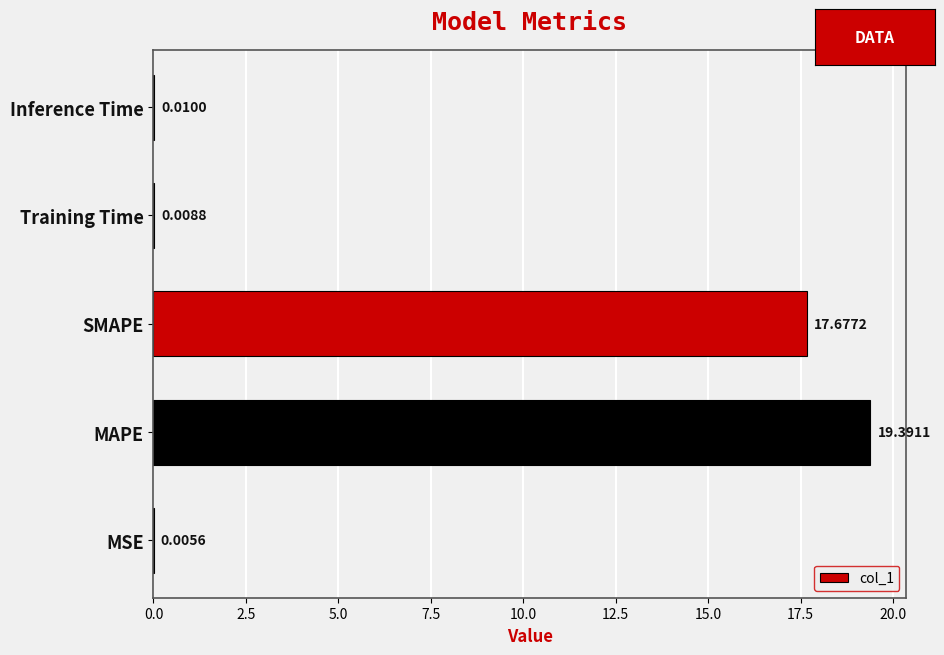

What is the change in value from SMAPE to Inference Time?

-17.7